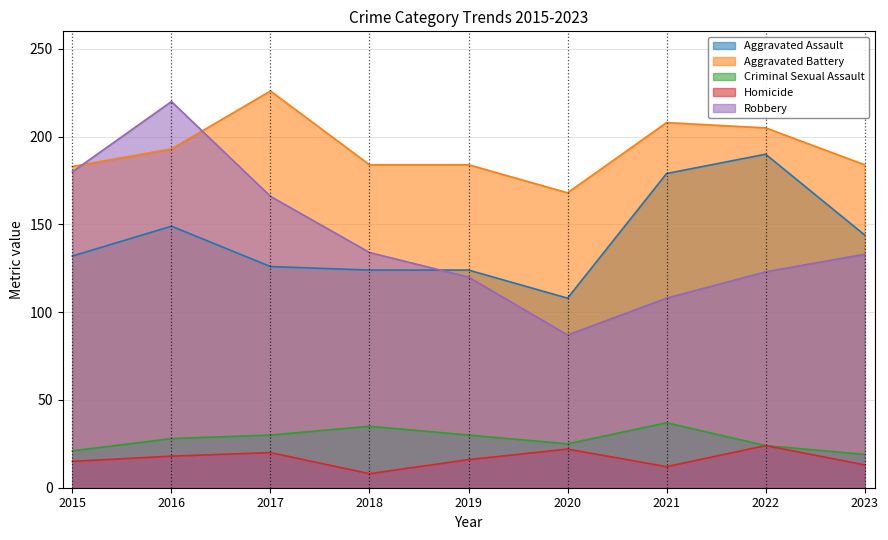

Rank the categories by Robbery value from lowest to highest.

2020, 2021, 2019, 2022, 2023, 2018, 2017, 2015, 2016